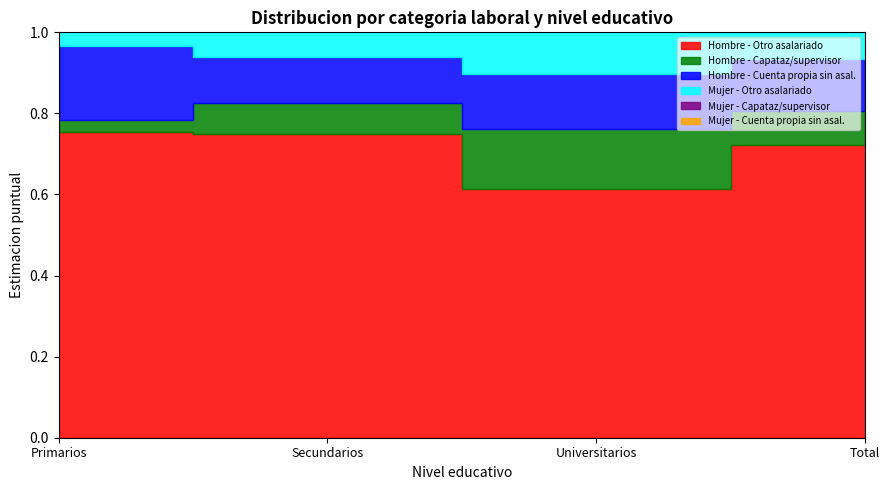

Where do Hombre - Cuenta propia sin asal. and Hombre - Capataz/supervisor first cross each other?

Secundarios and Universitarios